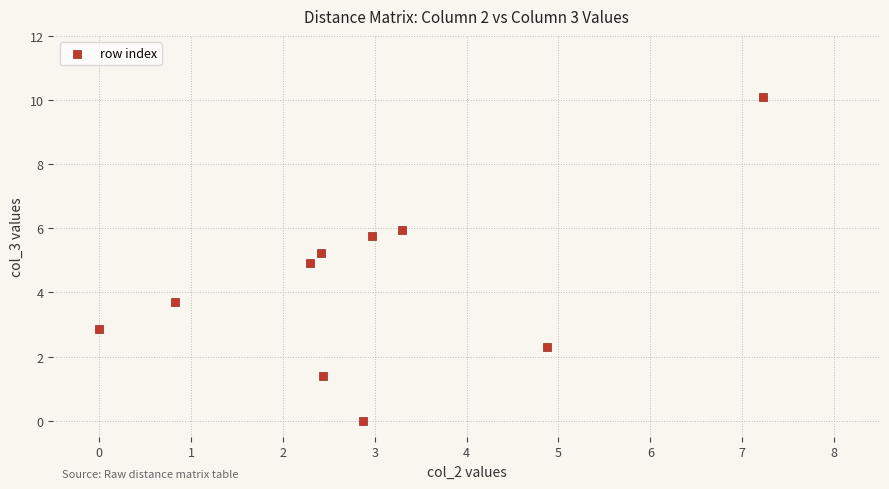

What is the range of Y values (max minus min)?

10.1